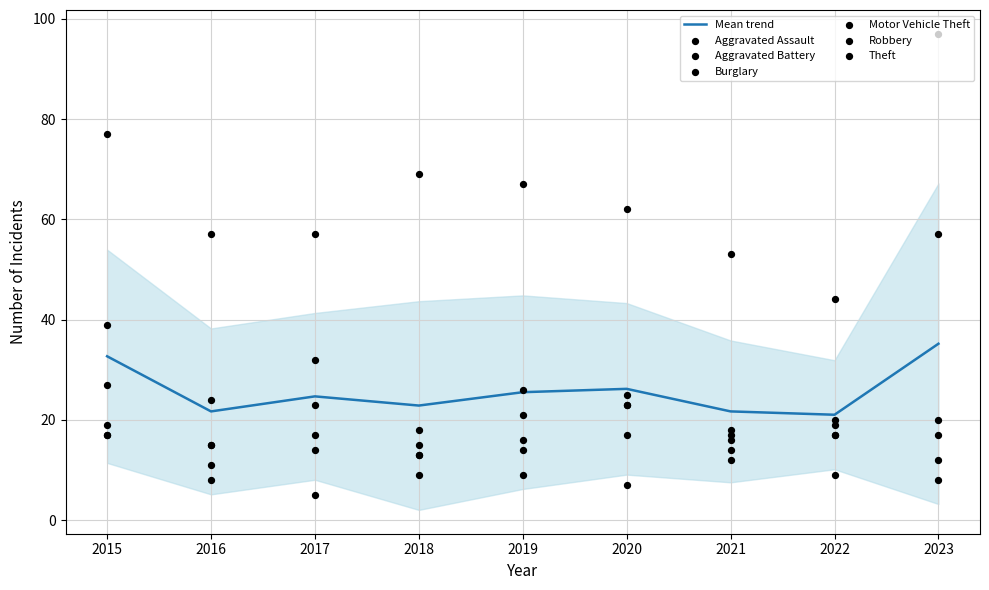

Is the value of Burglary at 2015 greater than the value of Motor Vehicle Theft at 2020?

Yes